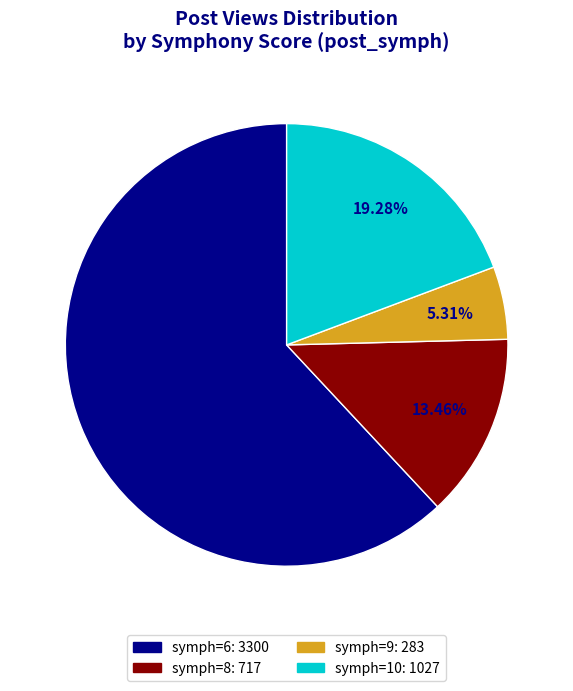

How many segments does this pie chart have?

4